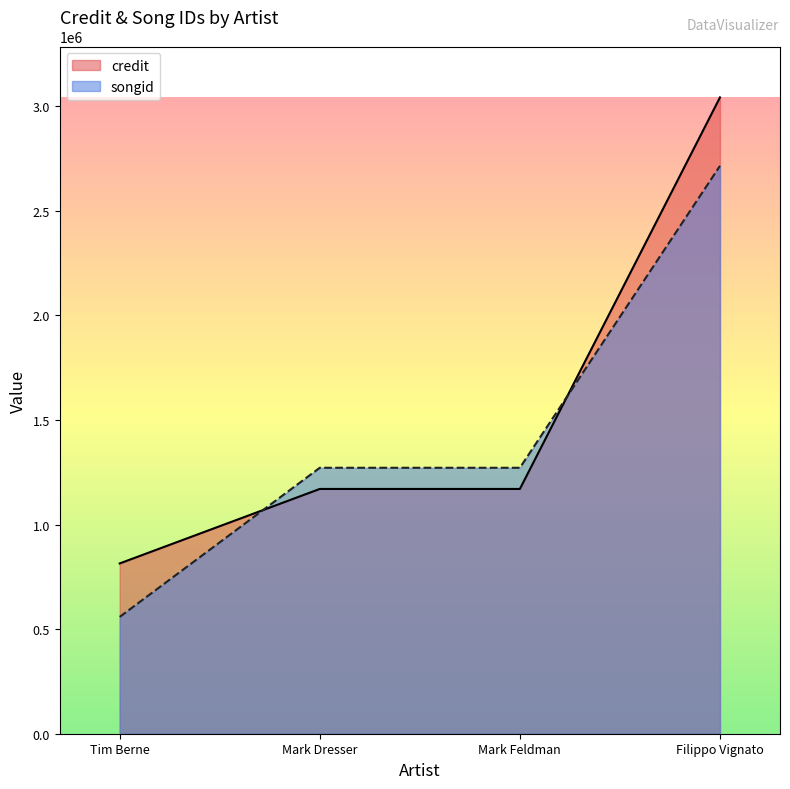

The songid series shows 1716191 at Mark Feldman. True or false?

False